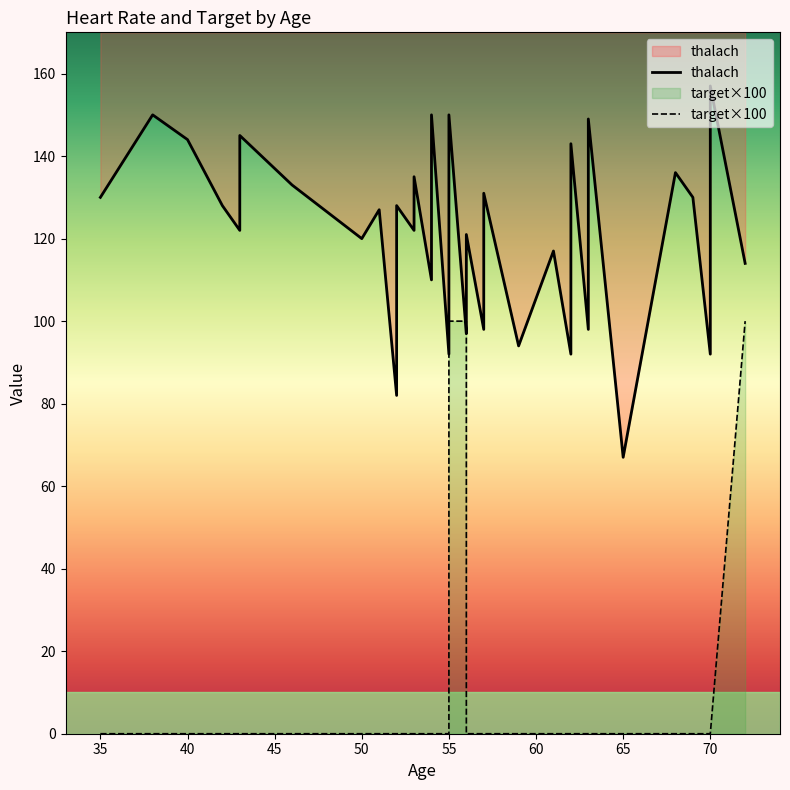

Between 55 and 53, which is larger?

55